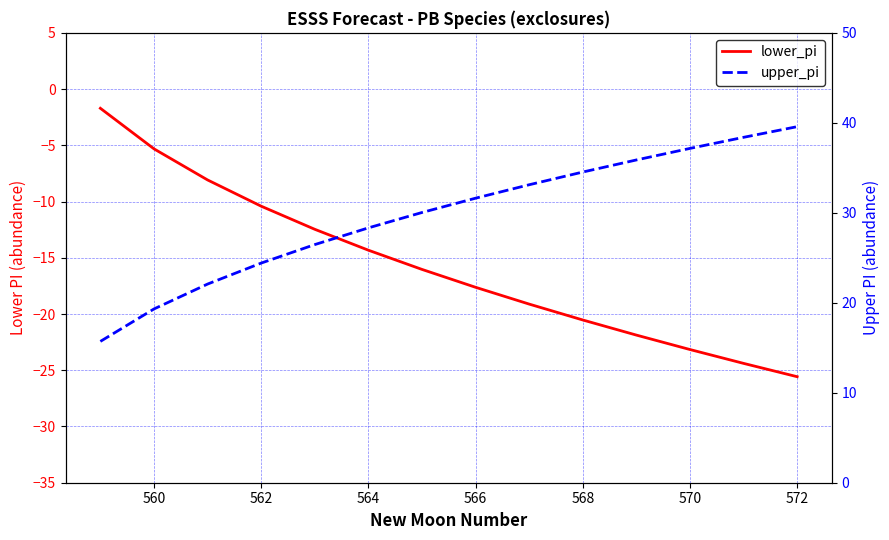

What is the total value across all series at 572?

14.0